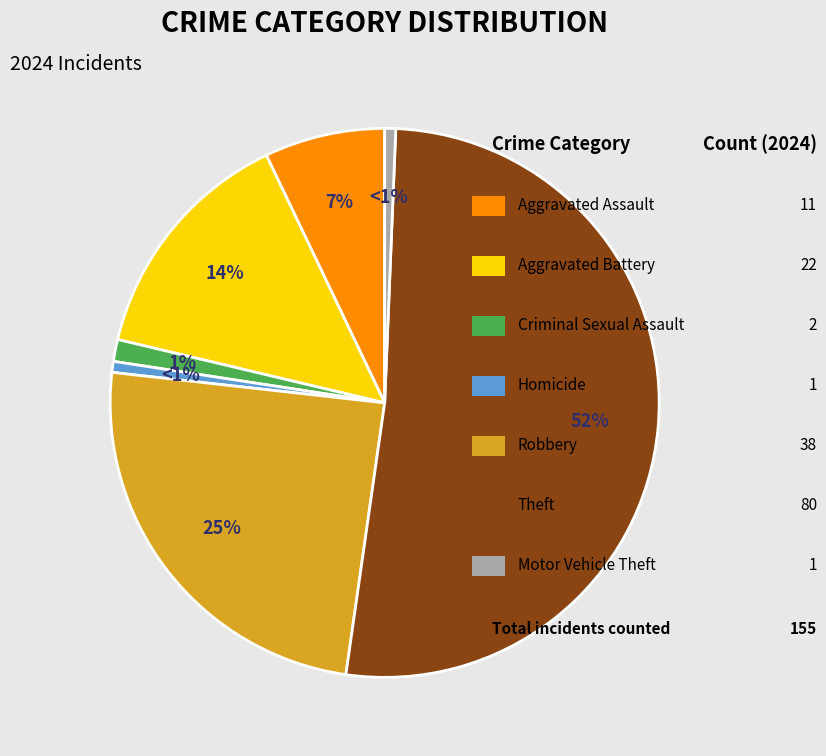

Is there any slice that represents more than half of the pie?

Yes